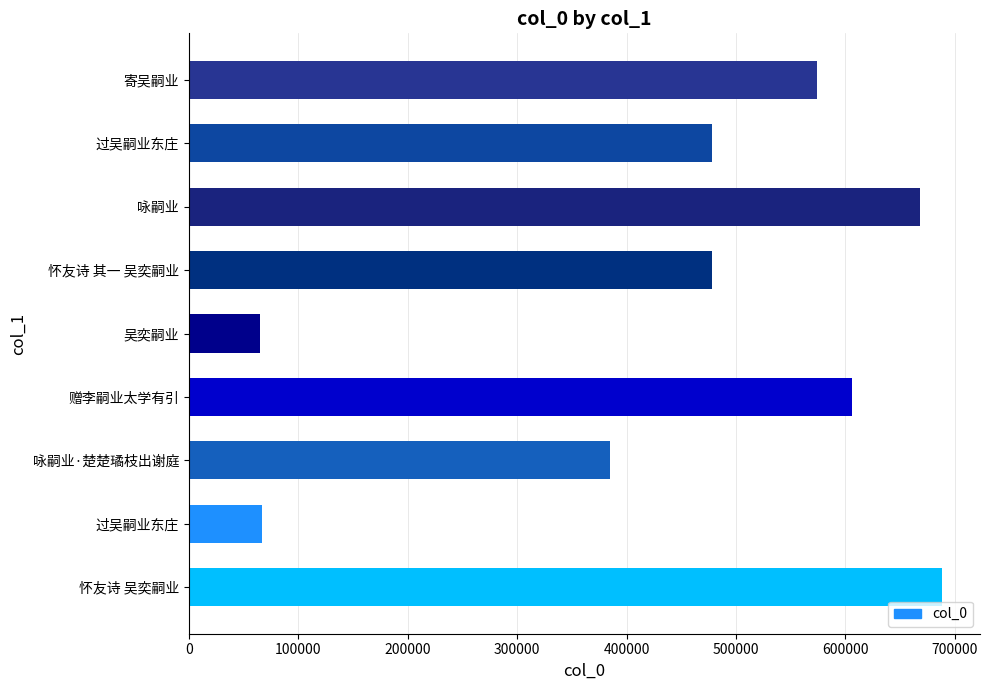

Count the number of categories in the chart.

9